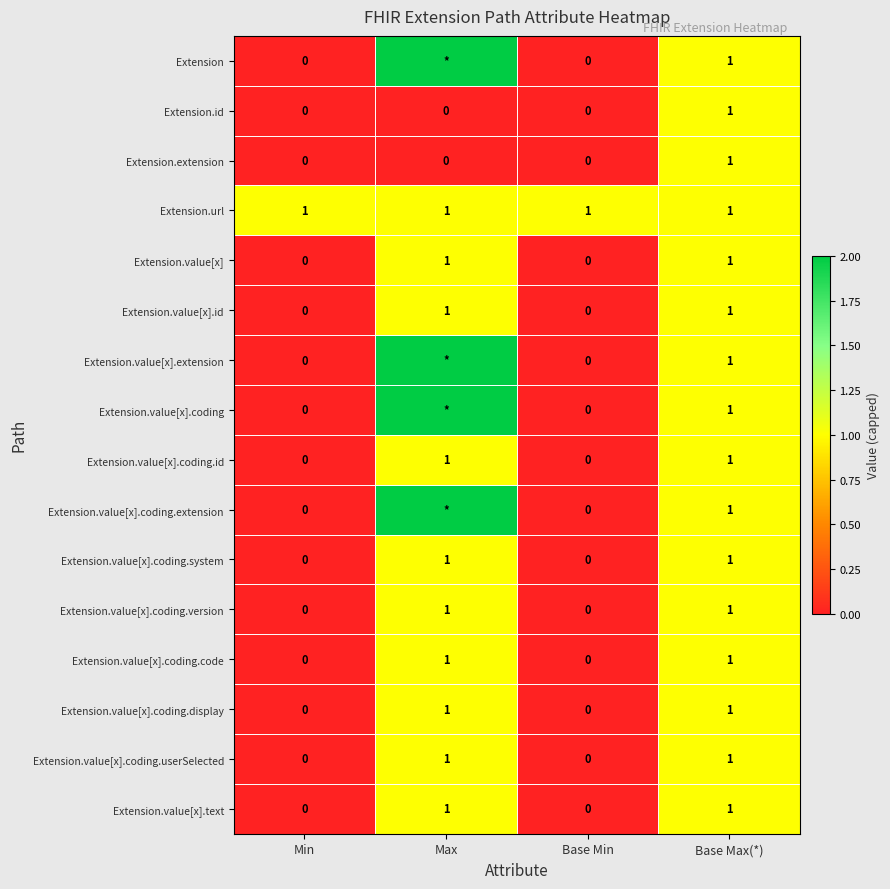

The value of Extension.value[x].coding.id at Min is 0. True or false?

True